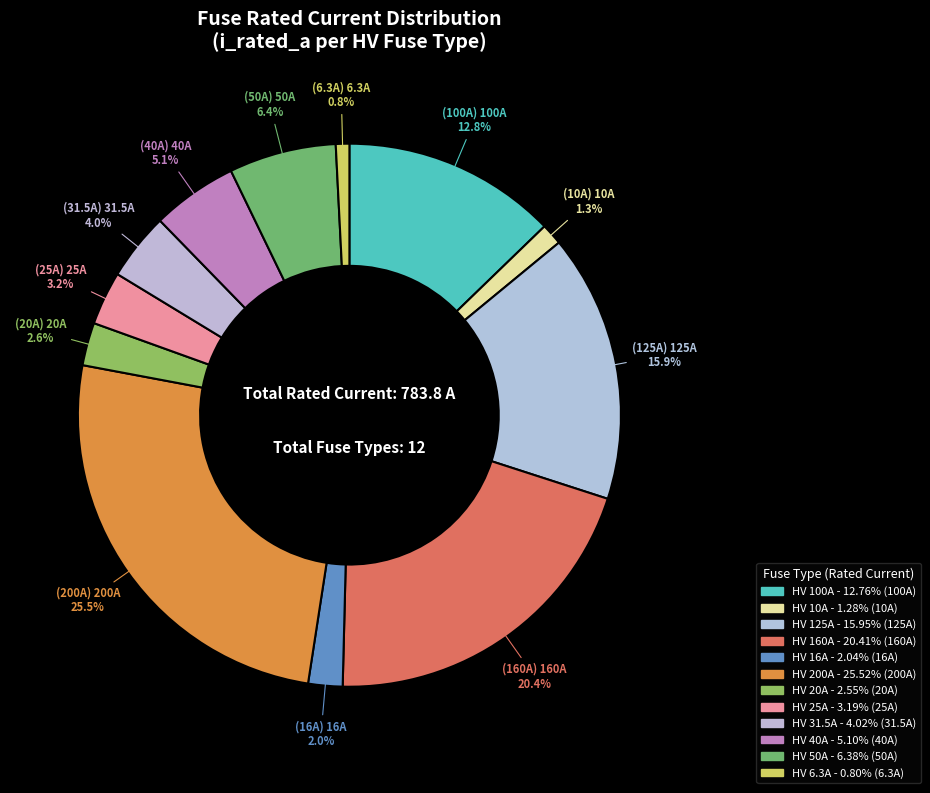

How much of the chart is everything except HV 6.3A?

99.2%